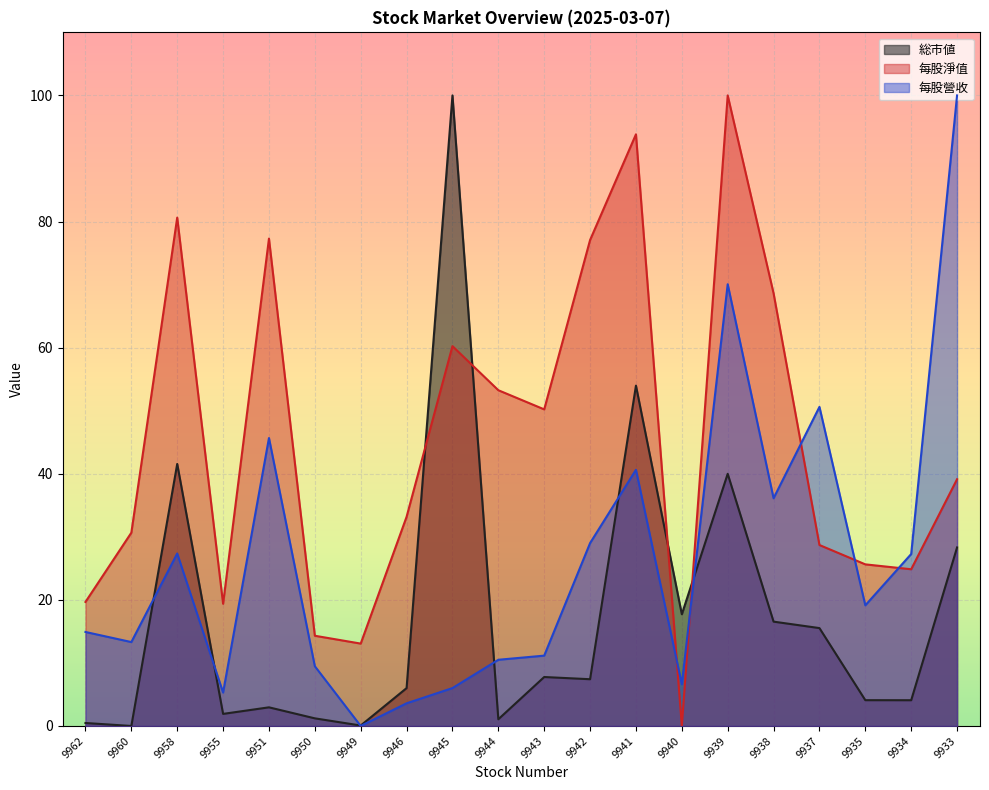

At which category is the sum across all series the highest?

9939